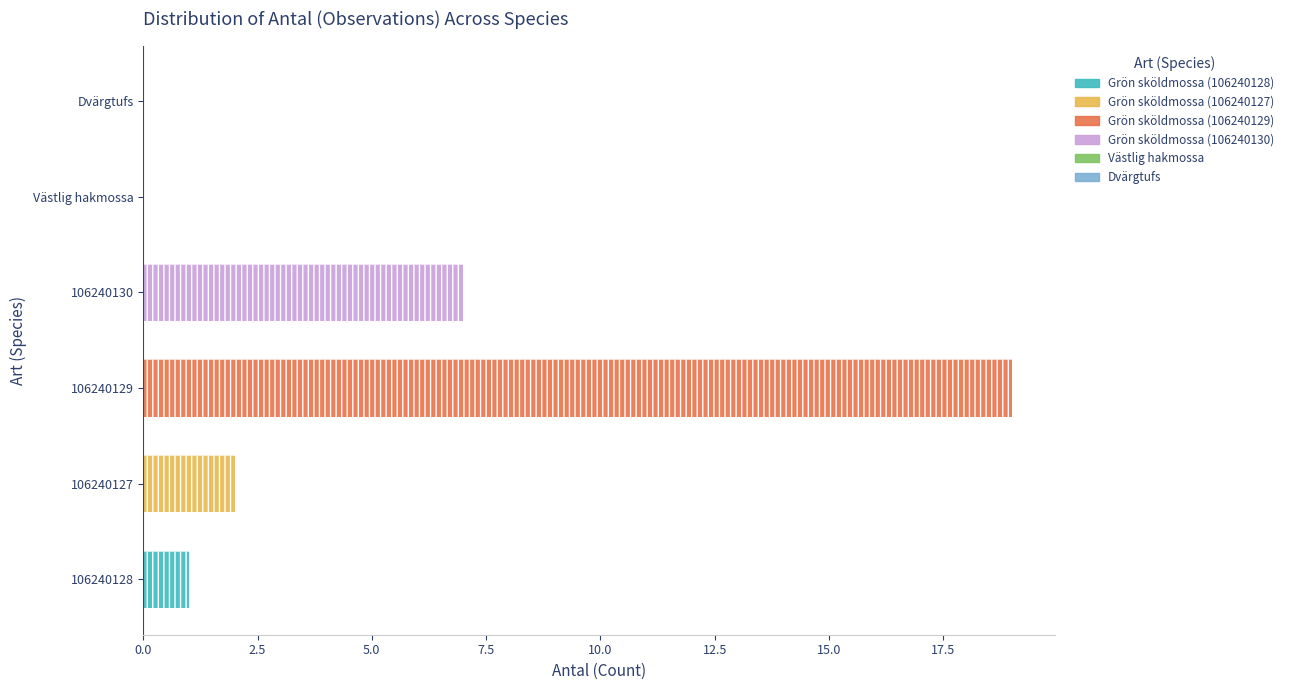

Which label corresponds to the largest value in the chart?

106240129